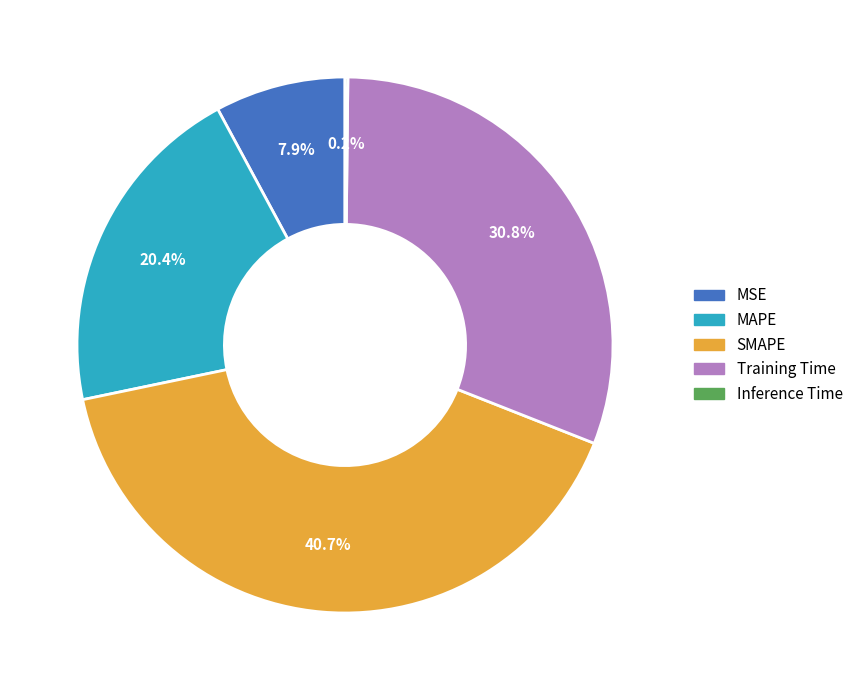

Is there any slice that represents more than half of the pie?

No